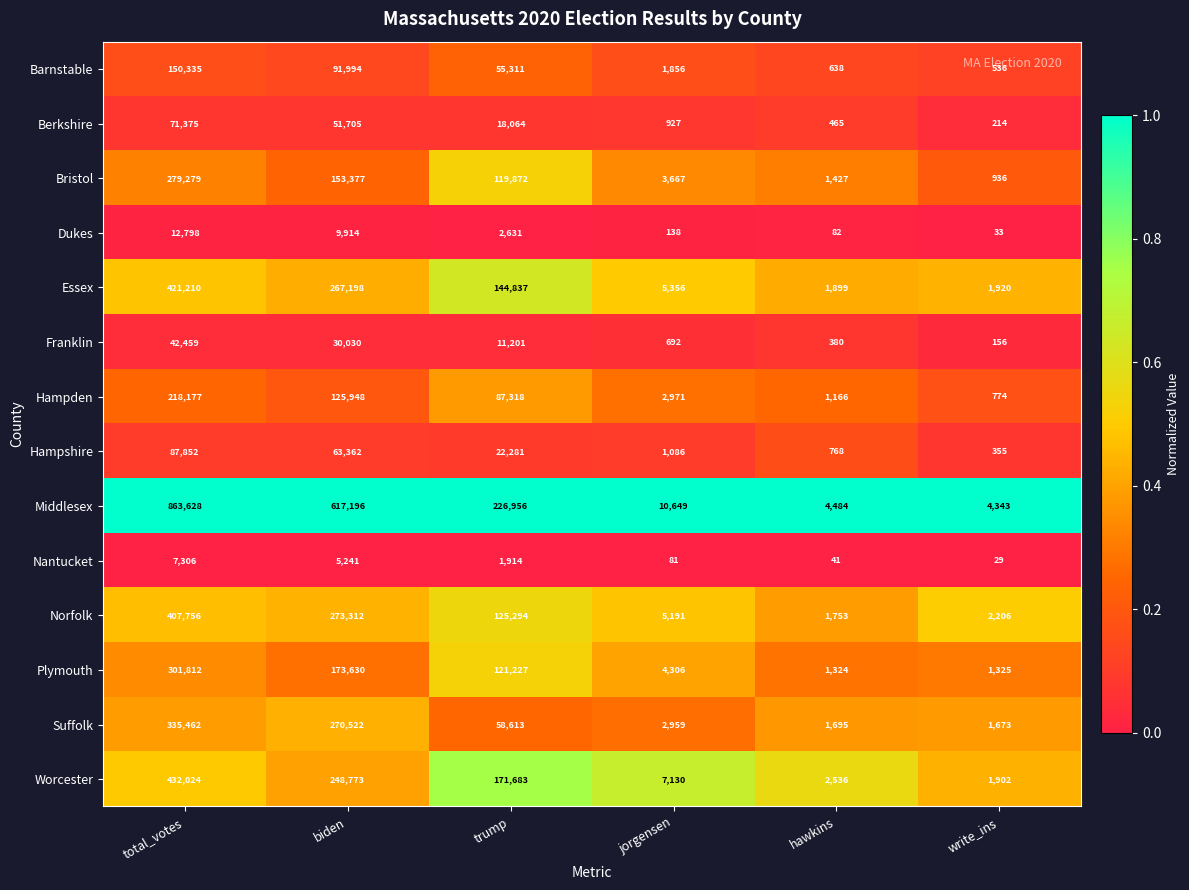

Which series has the largest total across all categories?

Middlesex